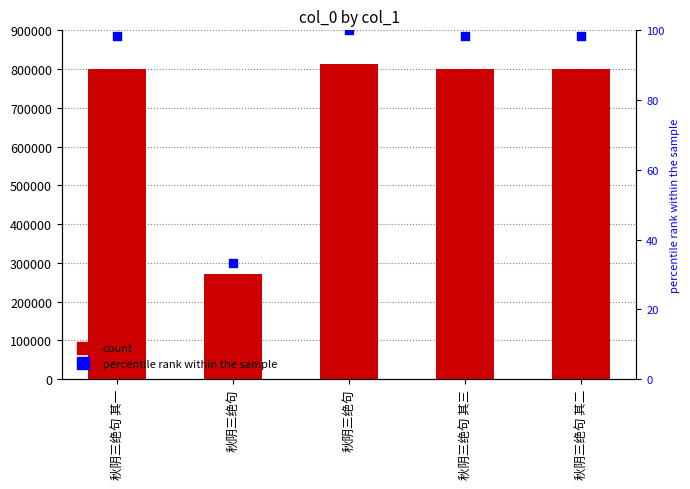

Is the value of col_0 at 秋阴三绝句 greater than the value of percentile rank within the sample at 秋阴三绝句 其一?

Yes